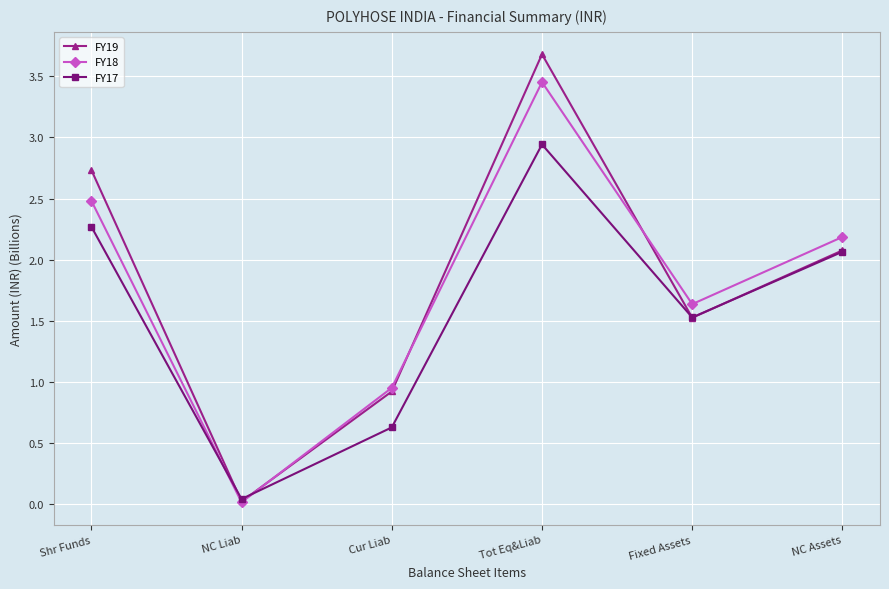

How many series are shown in this chart?

3